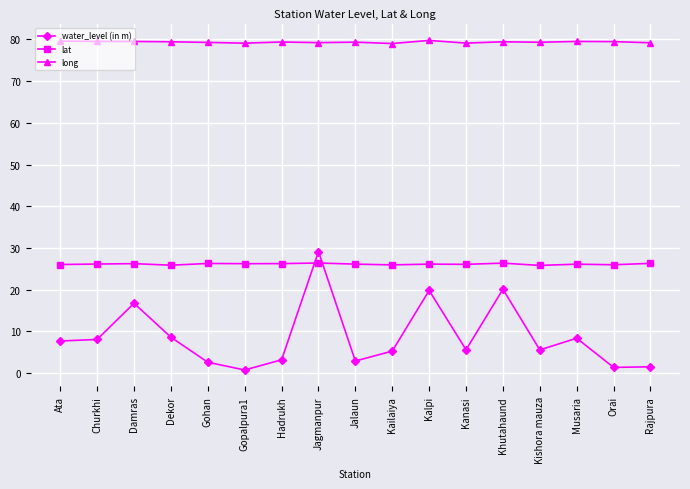

What is the label of the 2nd point from the right?

Orai